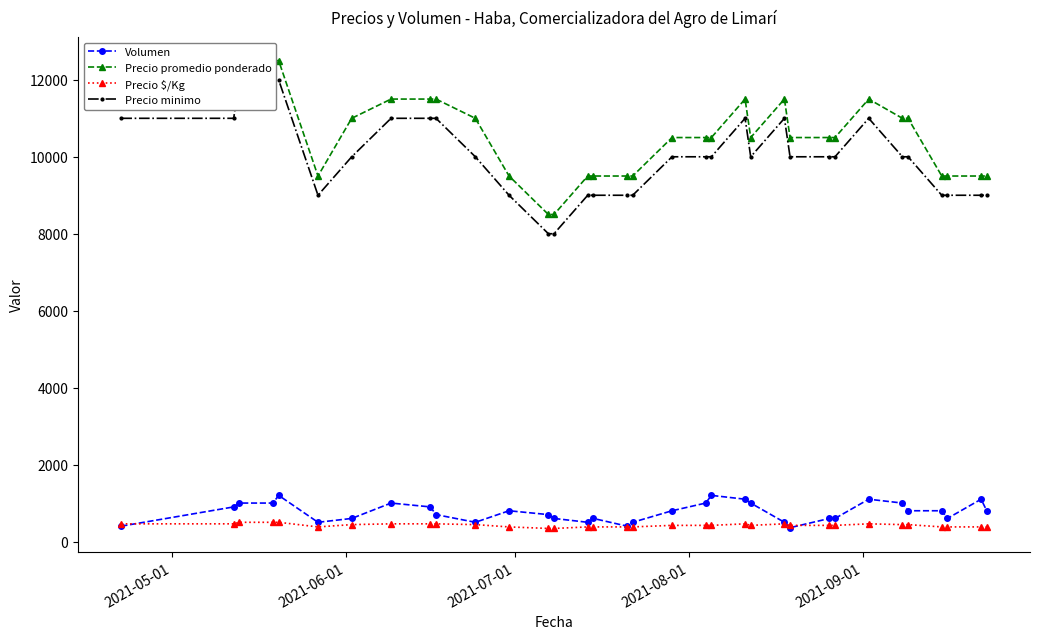

Is this an area chart (filled region under the line)?

No